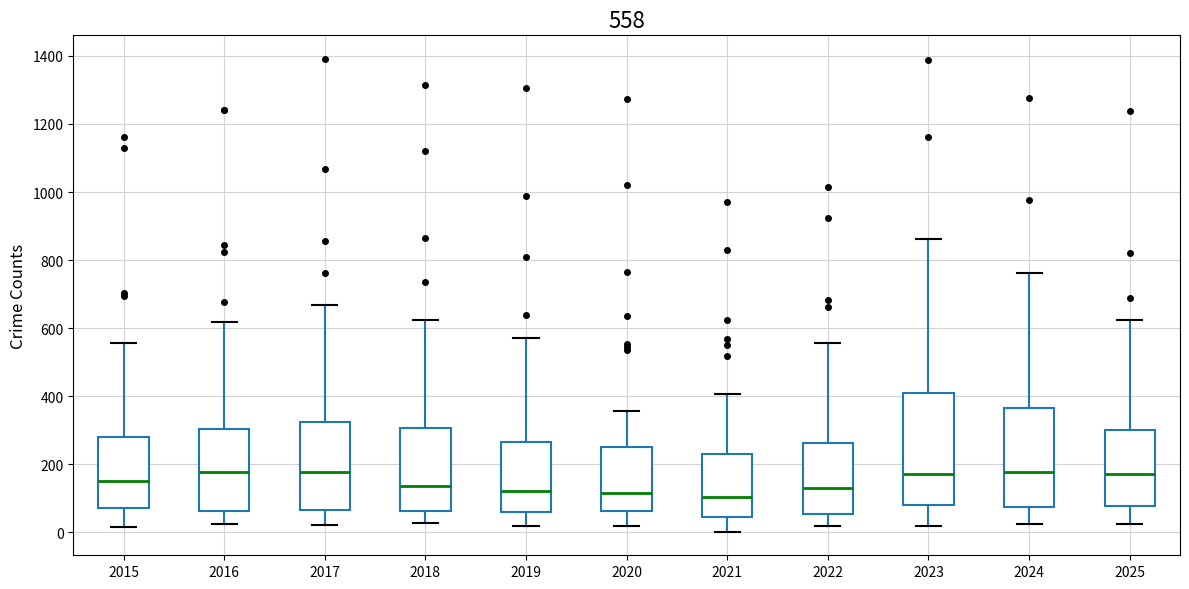

Which box is the tallest, from its lower edge to its upper edge?

2023